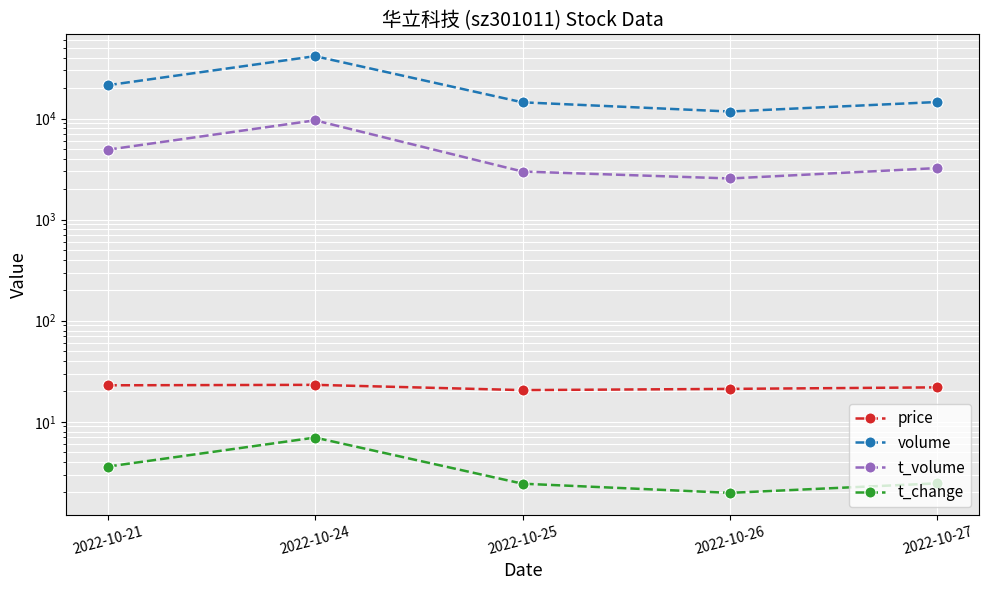

What is the approximate value of volume at 2022-10-27?

14600.0